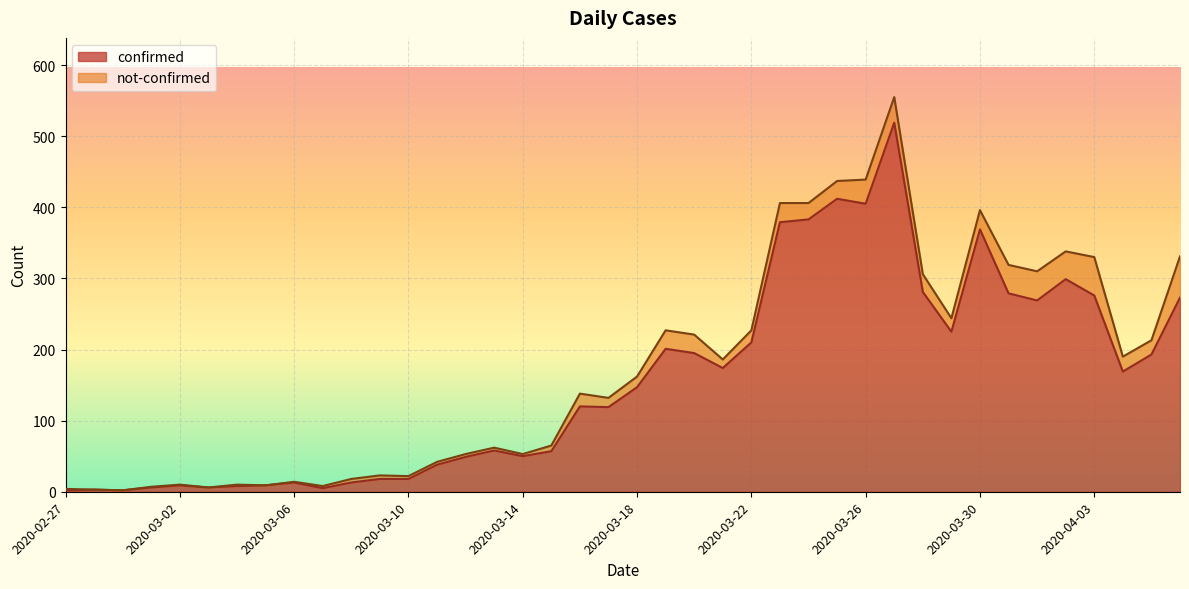

What is the sum of the values at 2020-03-18 and 2020-03-15?

204